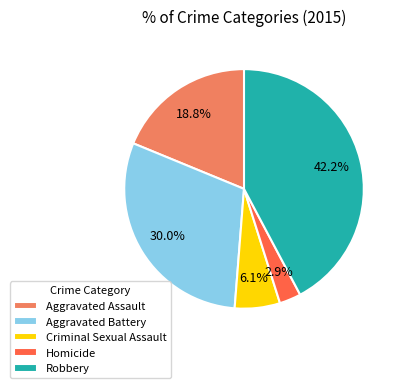

To the nearest percent, what is the difference between the largest and smallest slice percentages?

39%